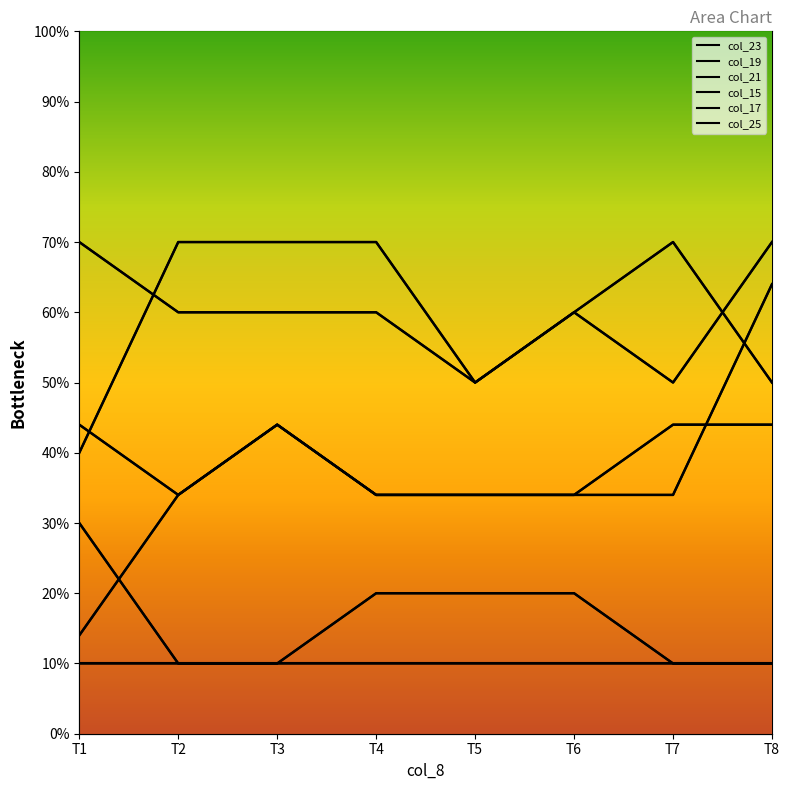

At which label is col_17 closest to 60?

T2